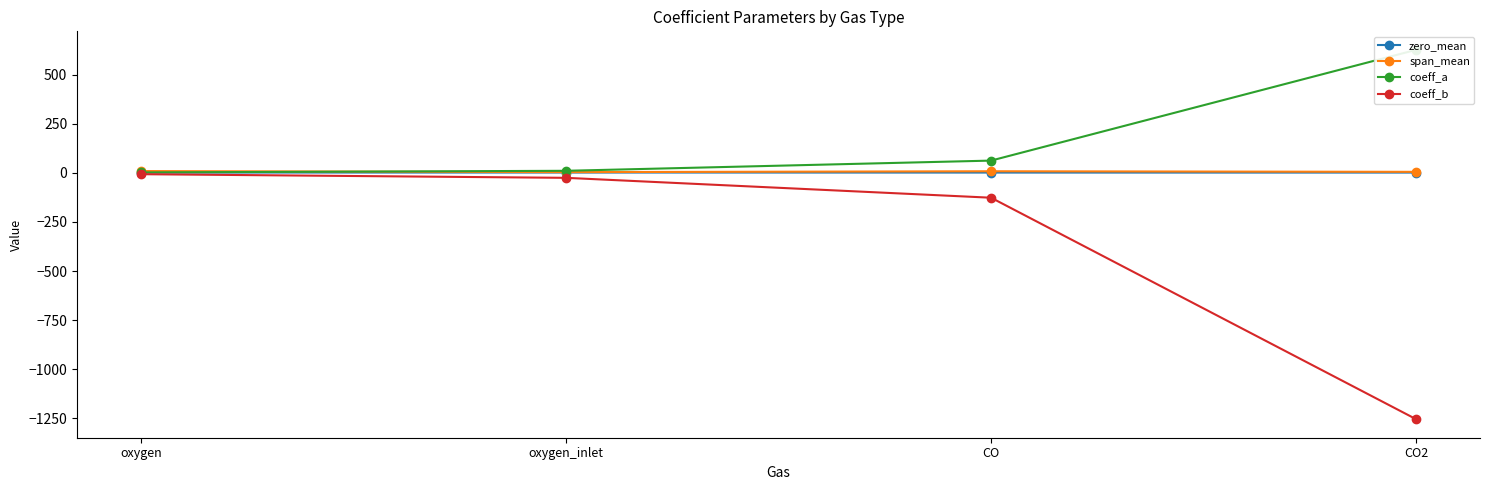

Reading right to left, extract all data points from this chart.

zero_mean: 2.0	2.0	2.3	2.3
span_mean: 5.7	8.7	4.2	9.8
coeff_a: 628.1	63.0	11.0	2.8
coeff_b: -1256.0	-126.3	-24.8	-6.3